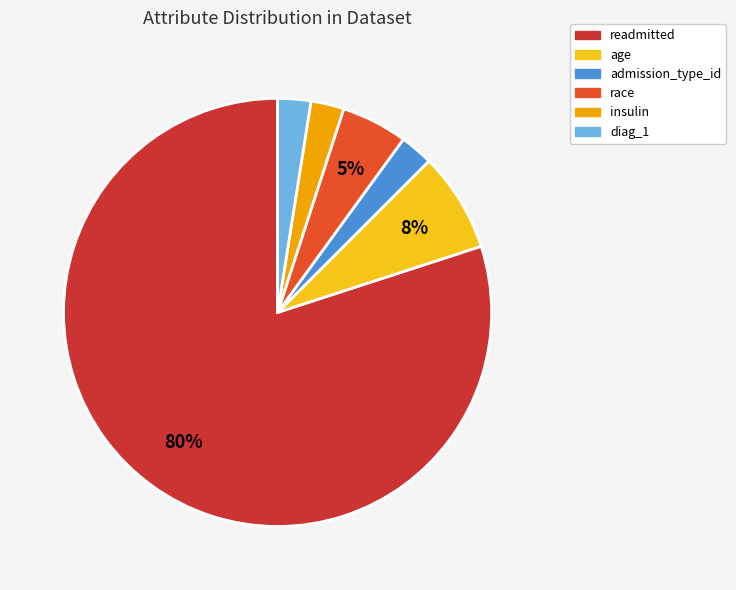

How many slices are in this pie chart?

6